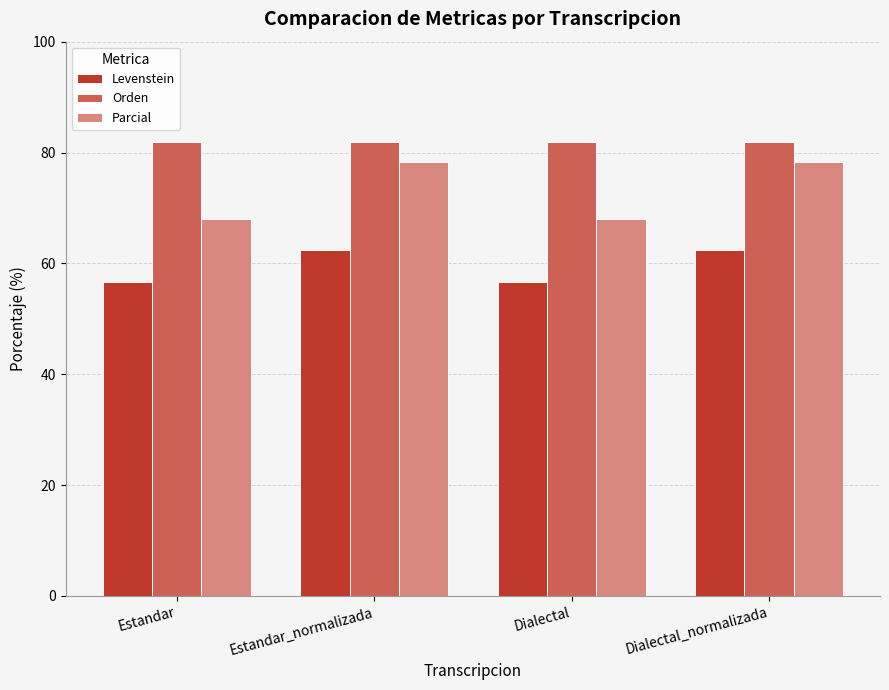

Reading left to right, transcribe all the data shown in this chart.

Levenstein: Estandar=56.7	Estandar_normalizada=62.5	Dialectal=56.7	Dialectal_normalizada=62.5
Orden: Estandar=81.8	Estandar_normalizada=81.8	Dialectal=81.8	Dialectal_normalizada=81.8
Parcial: Estandar=68.0	Estandar_normalizada=78.3	Dialectal=68.0	Dialectal_normalizada=78.3